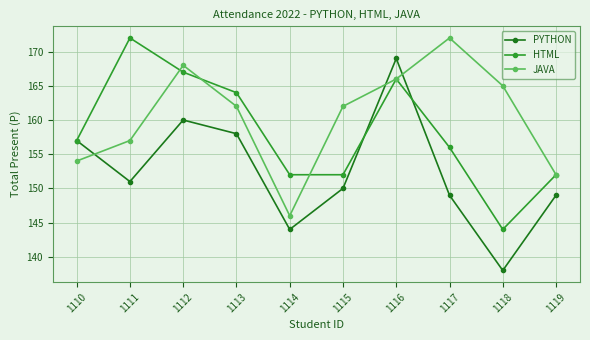

How many interior local peaks does the JAVA series have?

2